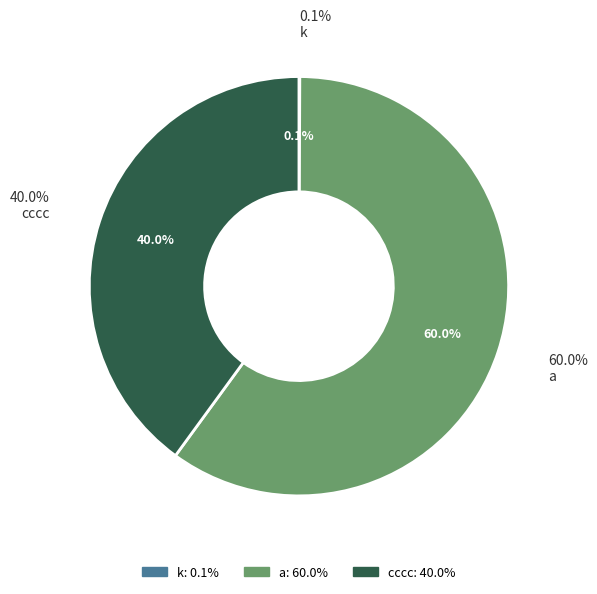

To the nearest percent, what is the difference between the k and a slice percentages?

60%